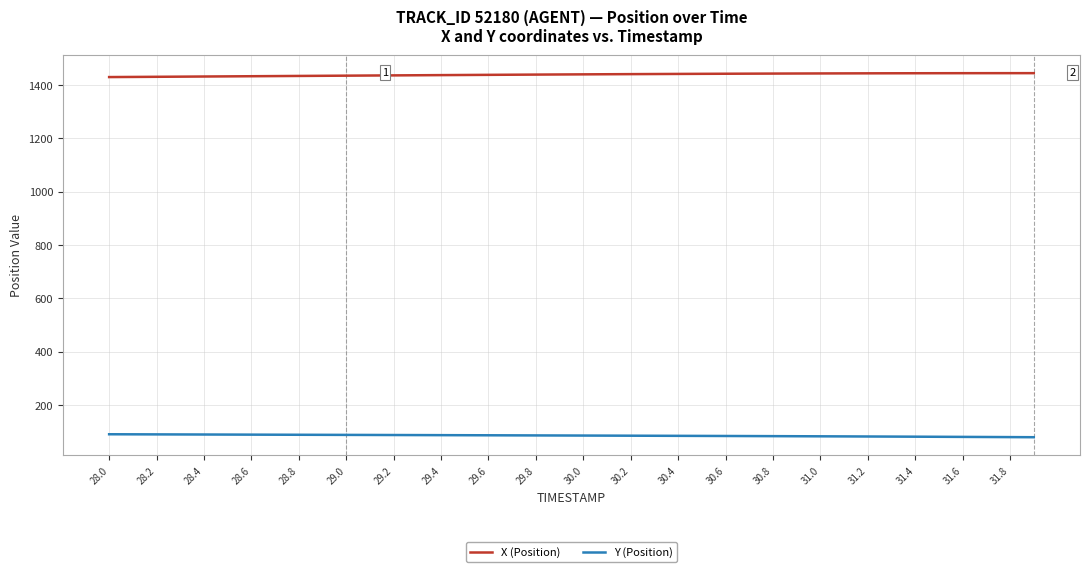

How many values in the X (Position) series are below 1439?

19